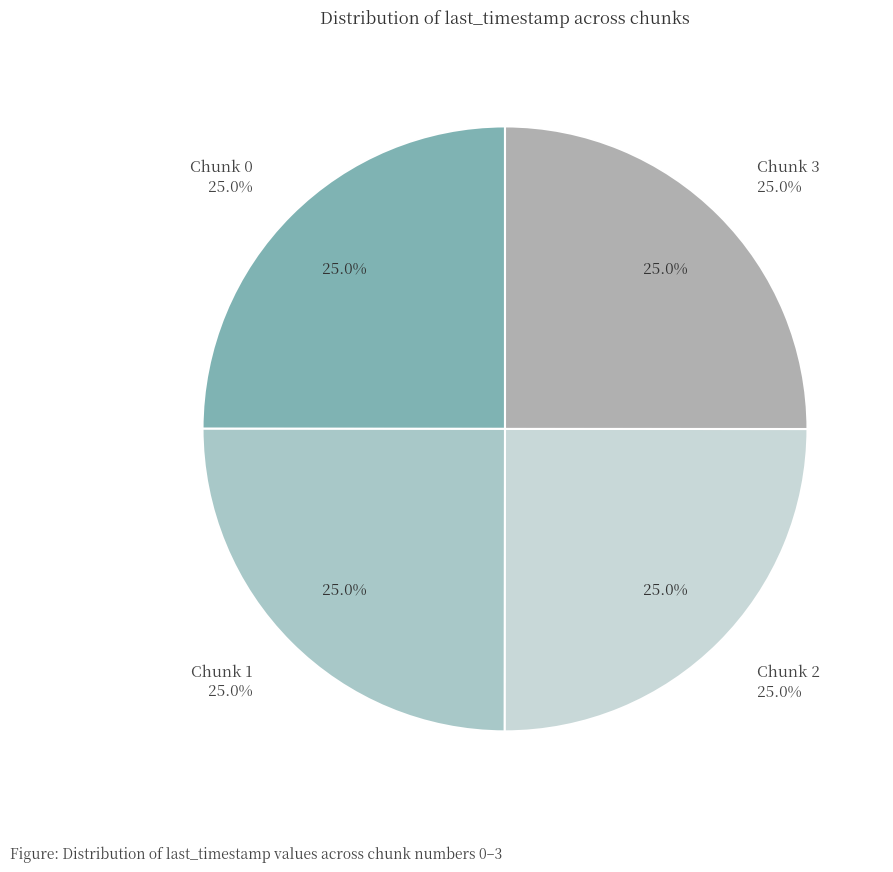

What percentage do Chunk 2 and Chunk 1 together represent?

50.0%